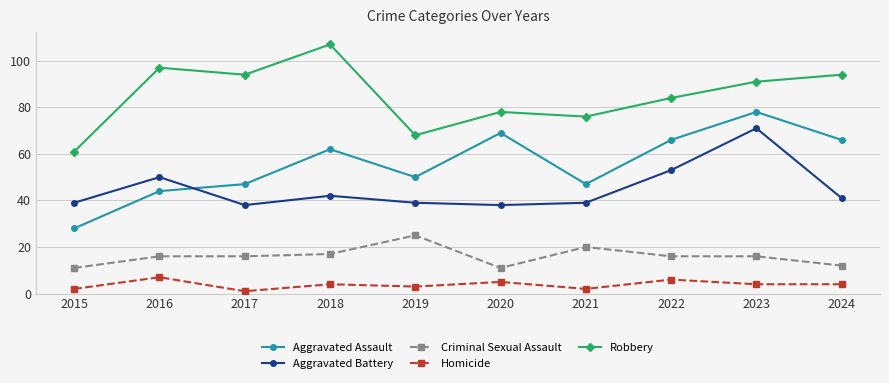

Which category has the lowest value across all series?

2017